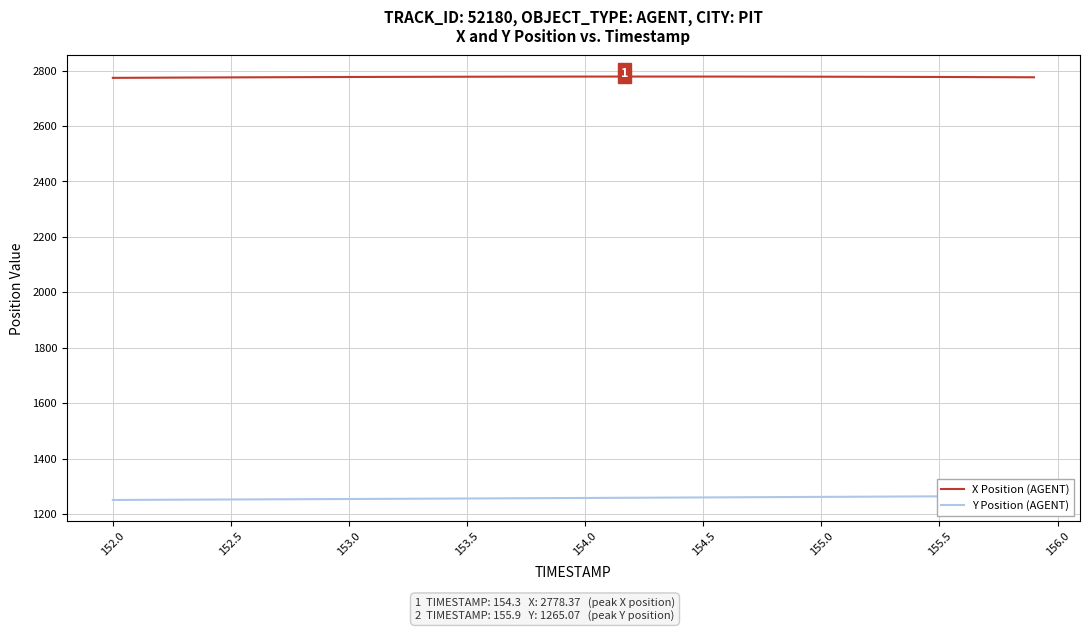

What are all the series names shown in the legend?

X Position (AGENT), Y Position (AGENT)